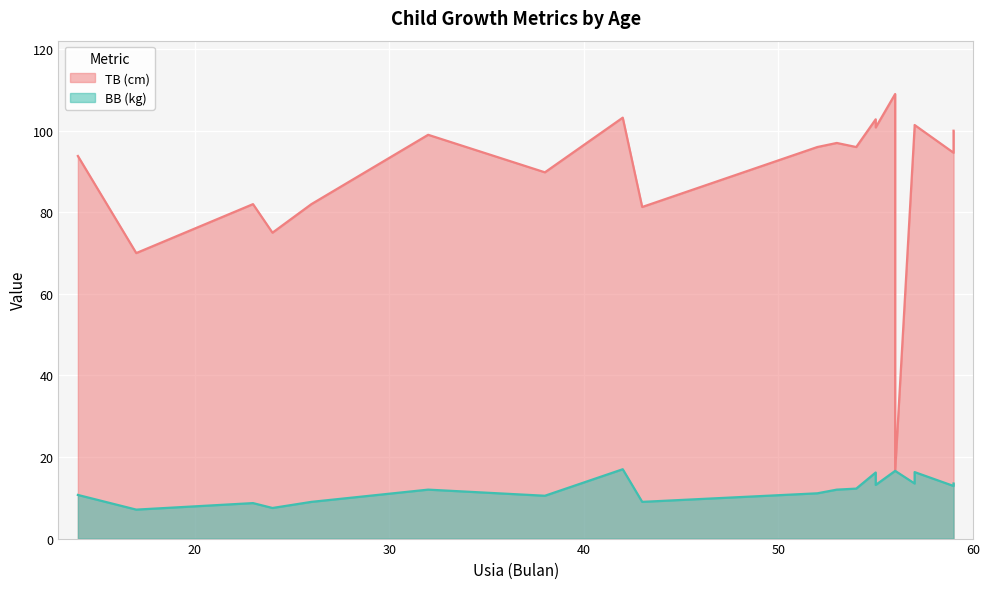

How many interior local peaks does the TB (cm) series have?

7